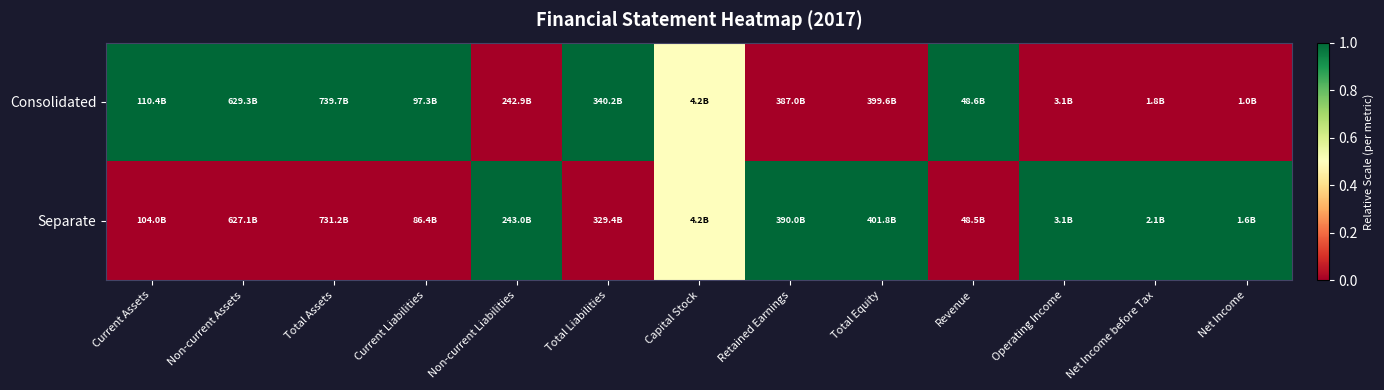

What is the maximum value shown in the chart?

1.0